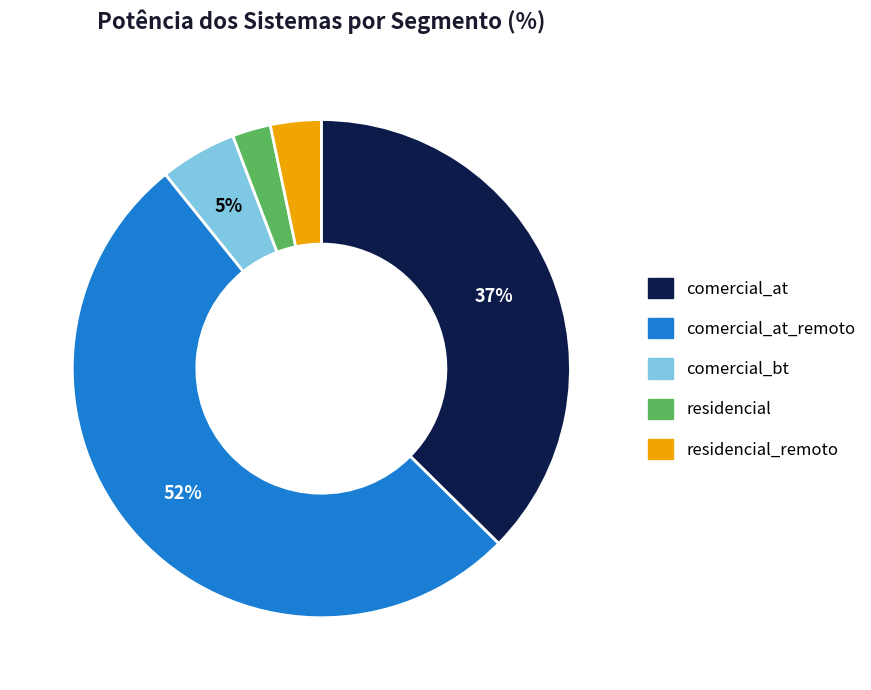

Approximately how many times larger is the value at comercial_bt compared to comercial_at_remoto?

0.1